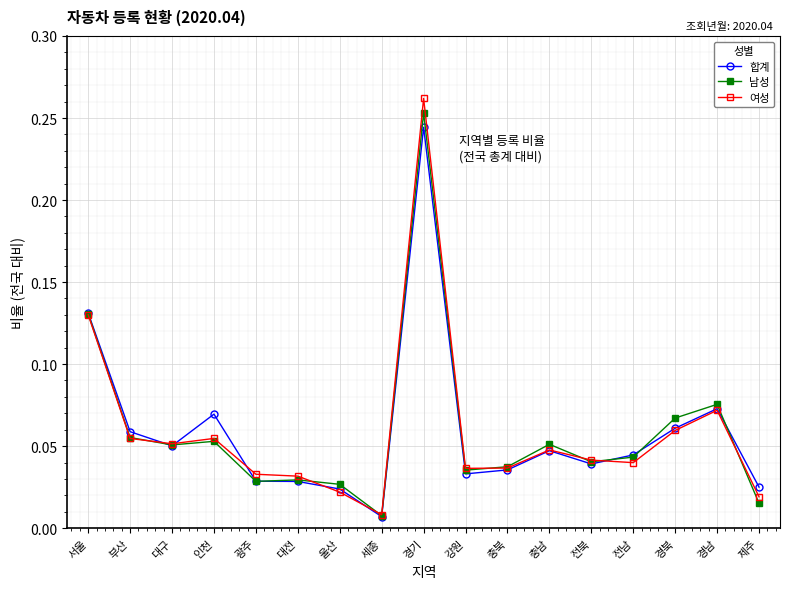

True or false: 남성 has more than 0 interior local peaks.

True